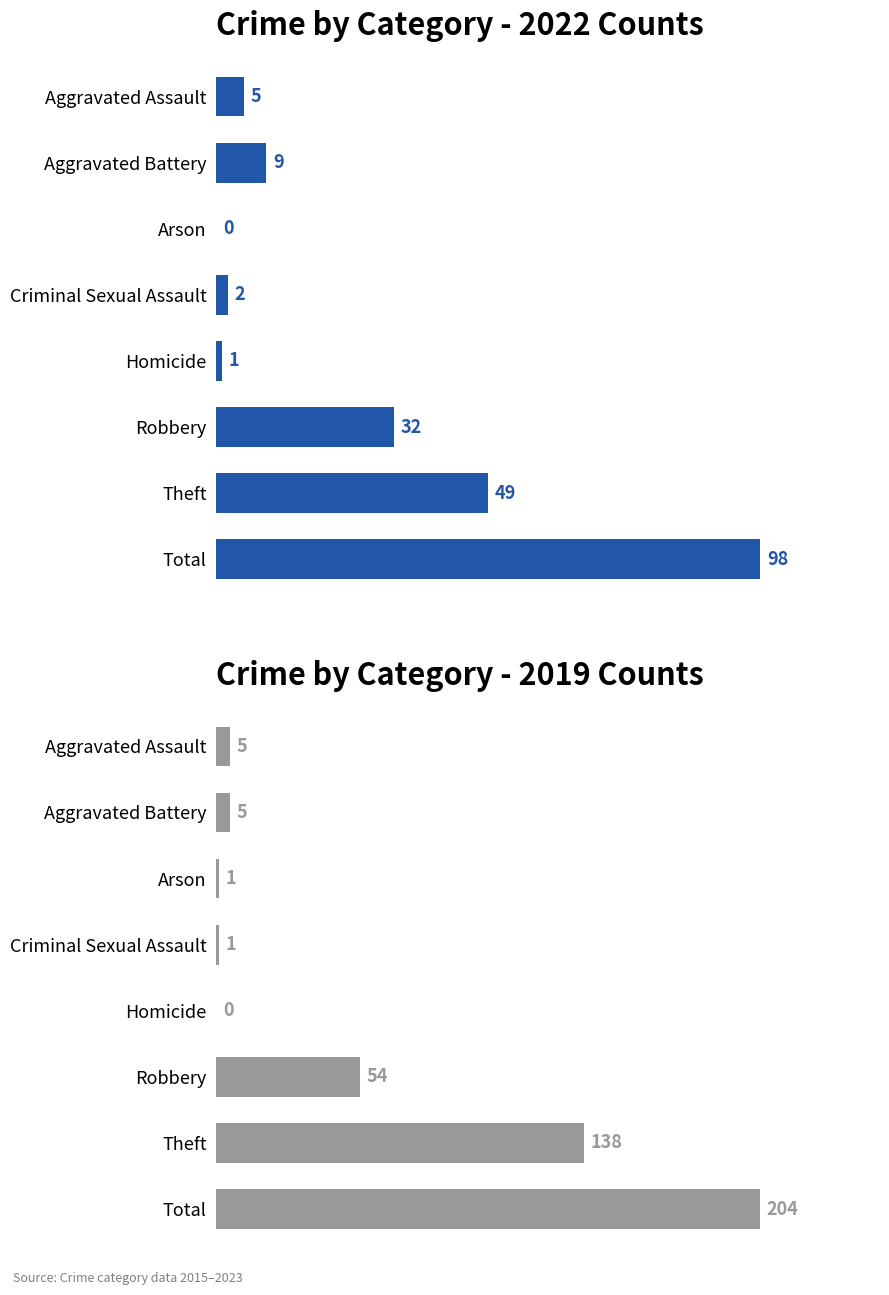

What is the sum of all 2019 values?

408